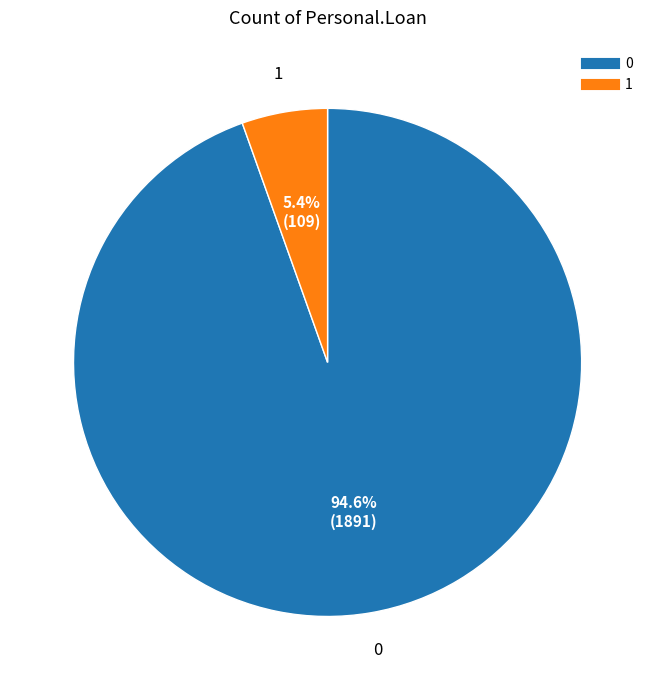

Rank the categories by value from highest to lowest.

0, 1